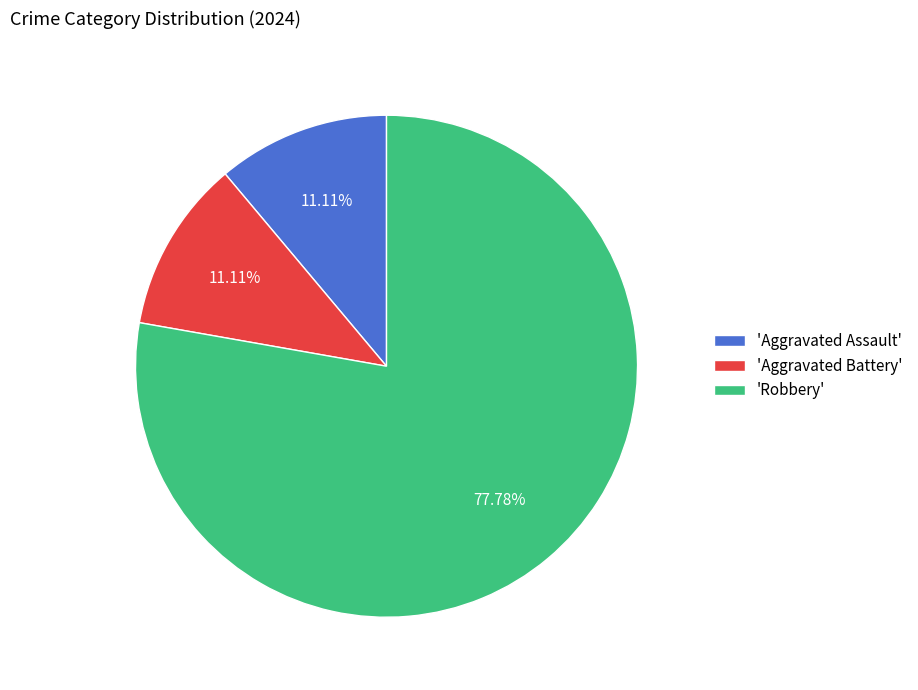

Is 'Robbery' the majority of the pie?

Yes